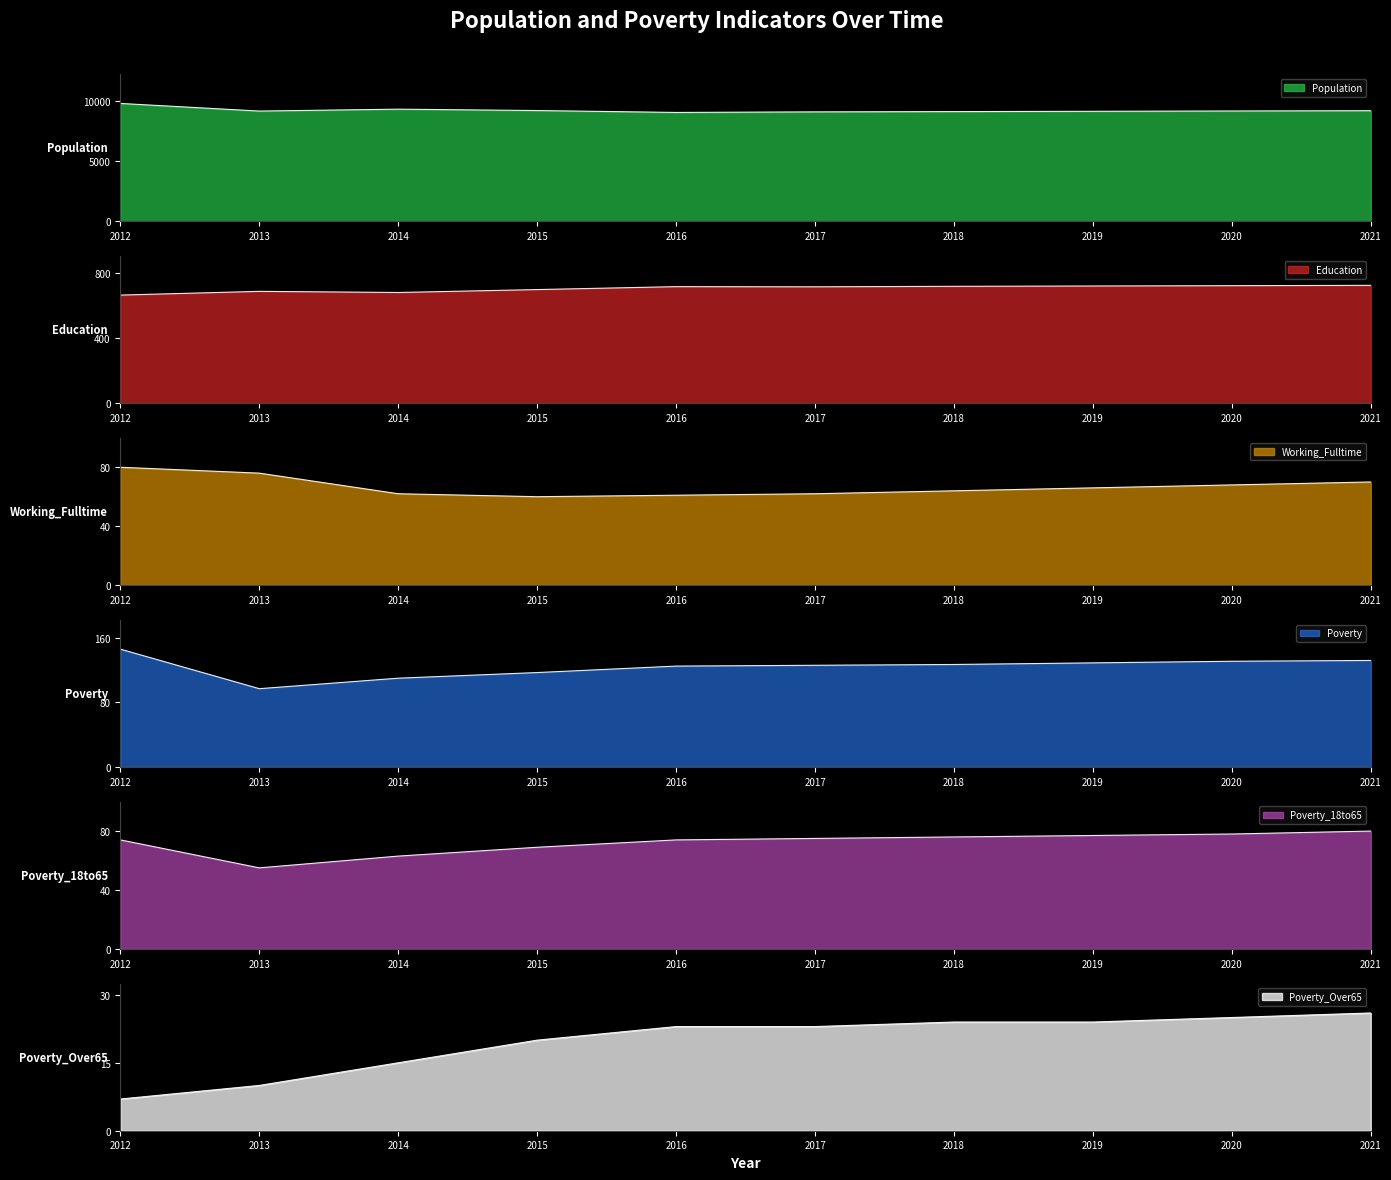

What is the value of the Education point at the 3rd from the left?

681